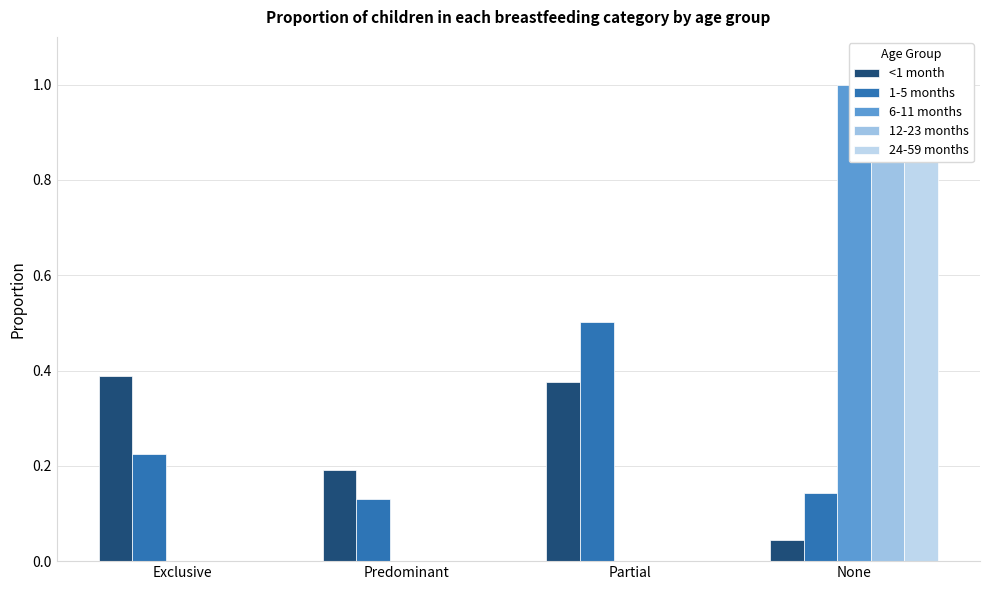

Reading left to right, what are all the values shown in this chart?

<1 month: 0.4	0.2	0.4	0.0
1-5 months: 0.2	0.1	0.5	0.1
6-11 months: 0.0	0.0	0.0	1.0
12-23 months: 0.0	0.0	0.0	1.0
24-59 months: 0.0	0.0	0.0	1.0